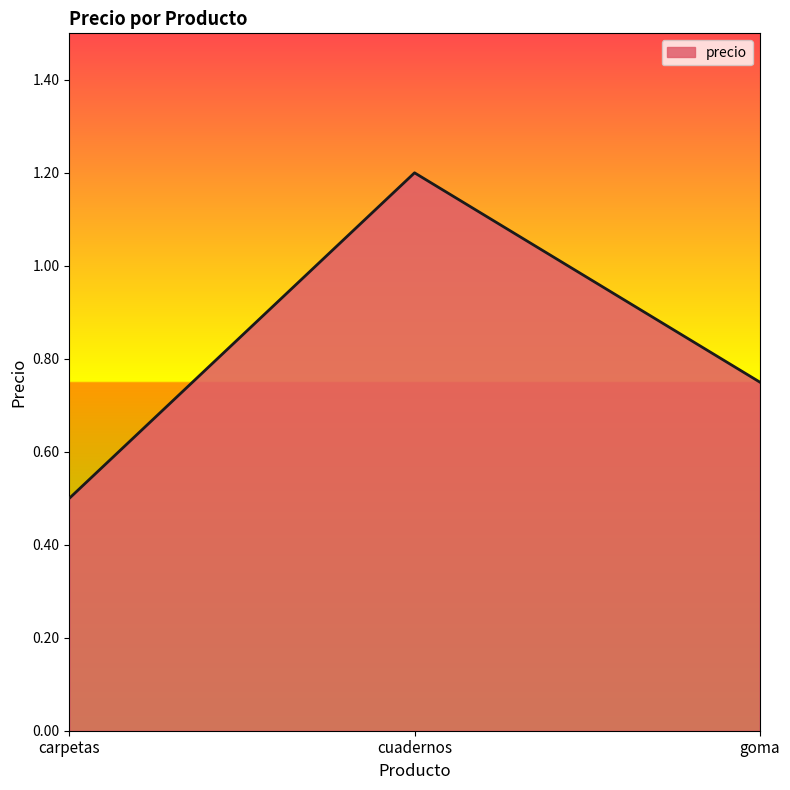

List the labels in order of value, largest first.

cuadernos, goma, carpetas